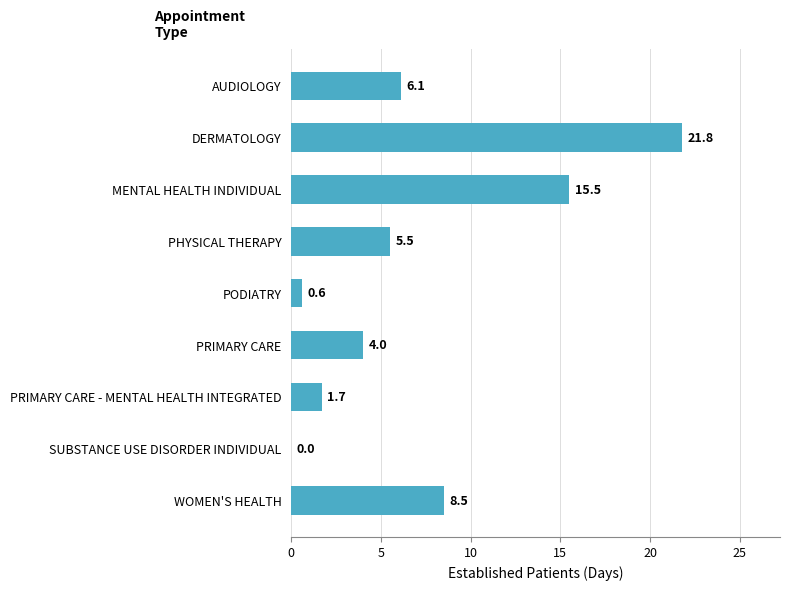

The chart shows a value of 11.2 at SUBSTANCE USE DISORDER INDIVIDUAL. True or false?

False